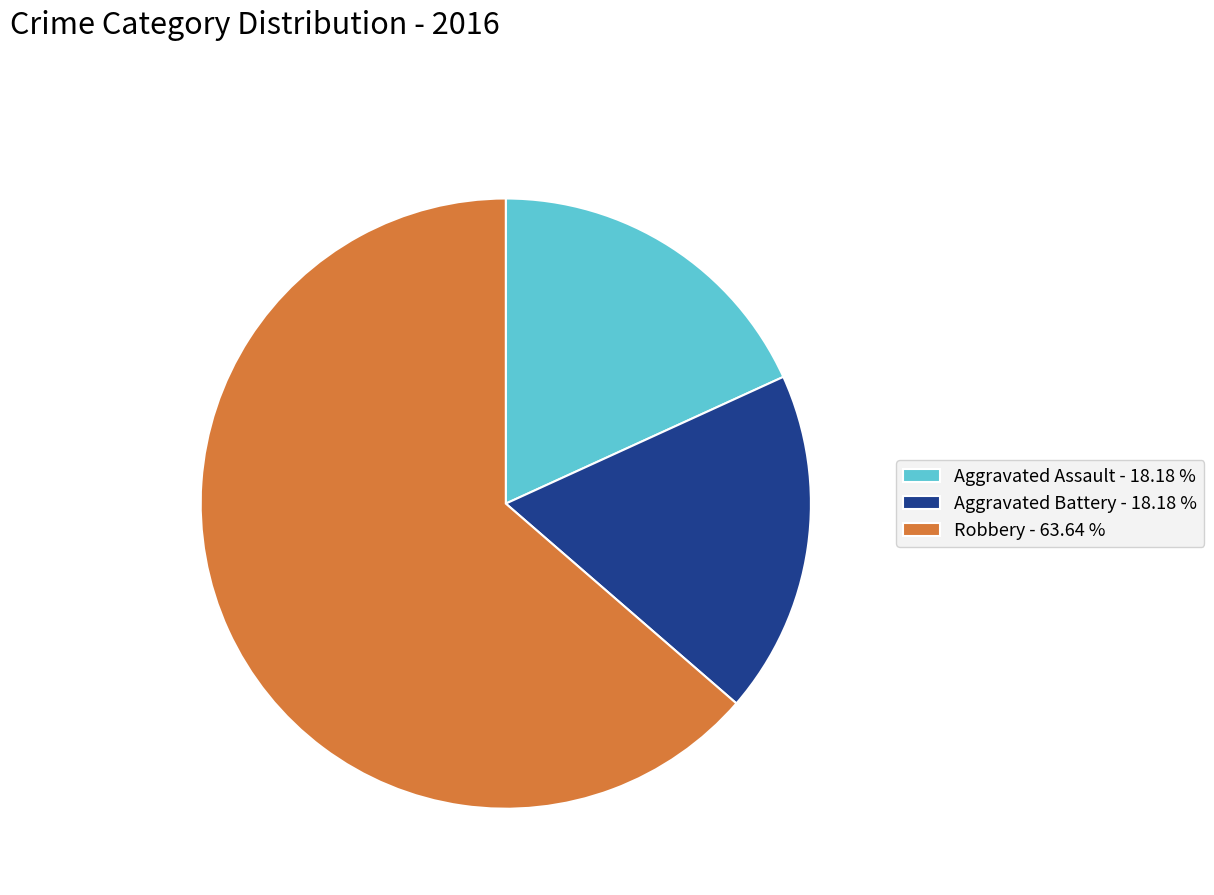

Does any single category account for the majority?

Yes